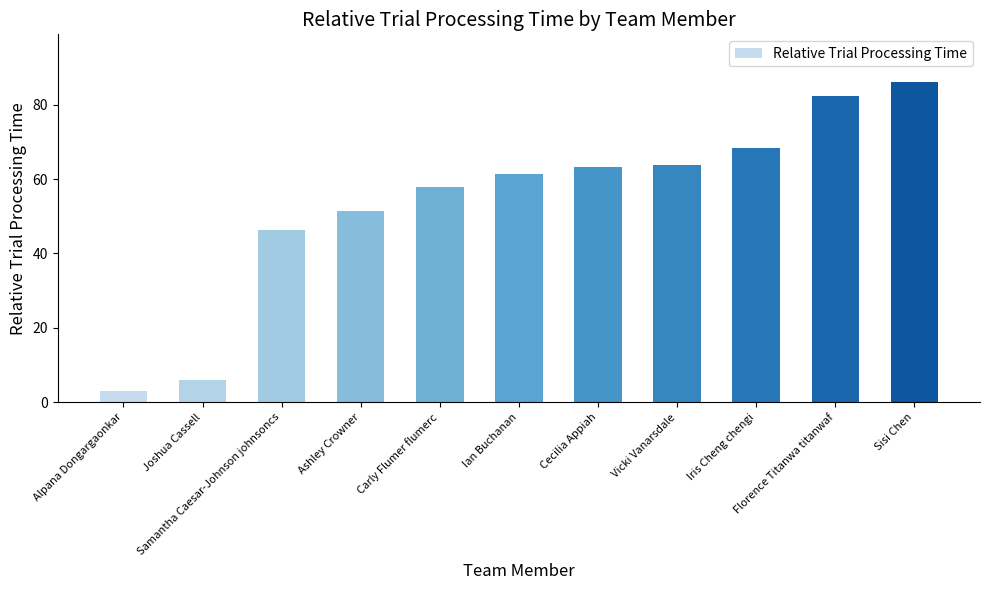

Which label corresponds to the largest value in the chart?

Sisi Chen